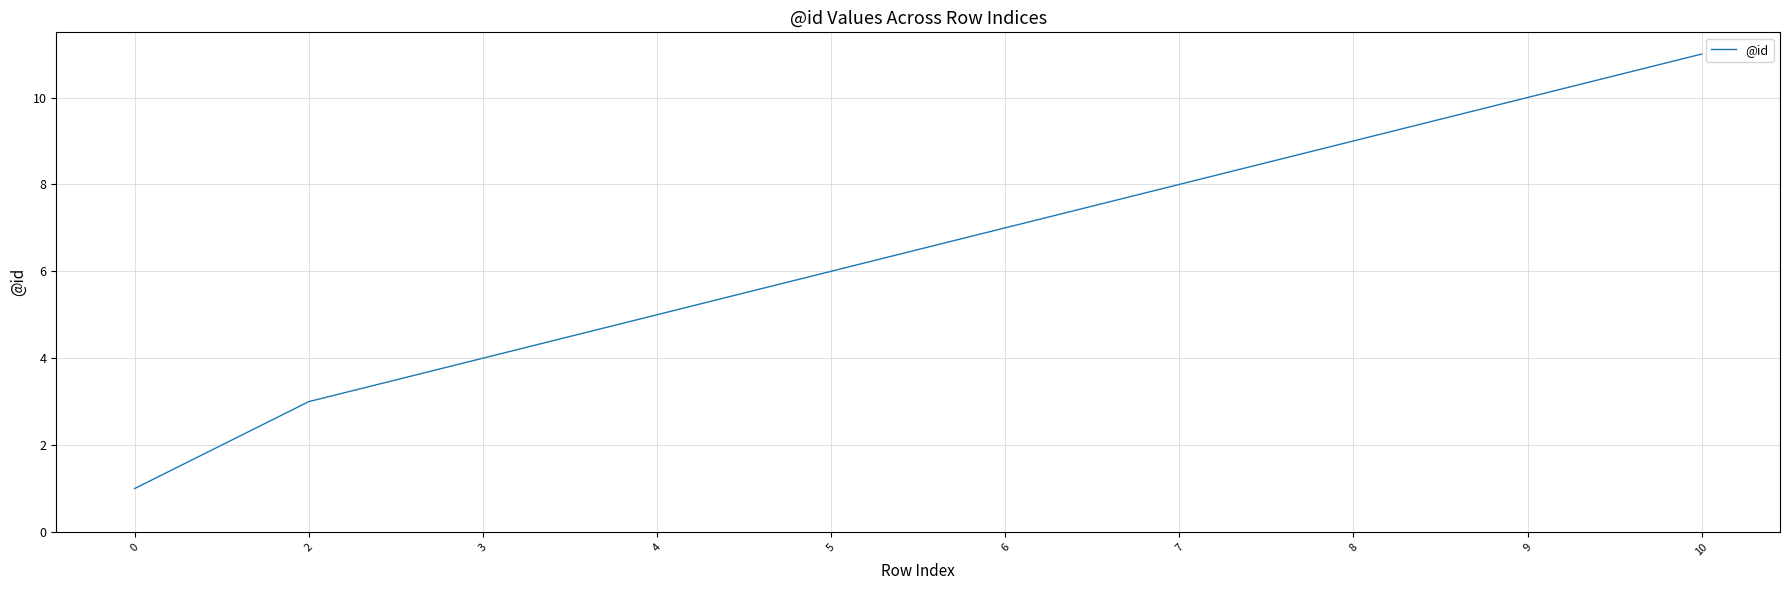

What is the maximum value shown in the chart?

11